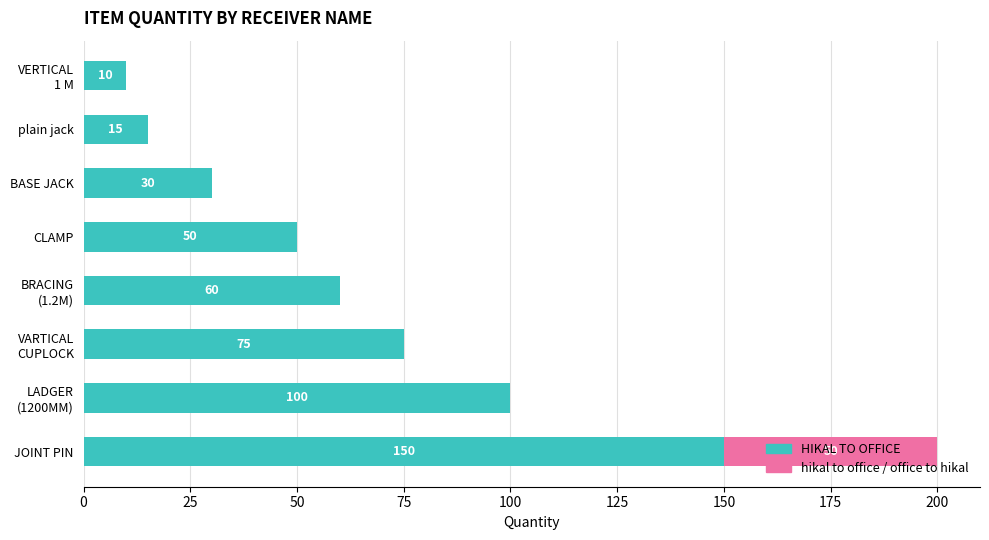

What is the approximate value of HIKAL TO OFFICE at CLAMP, to the nearest 50?

50